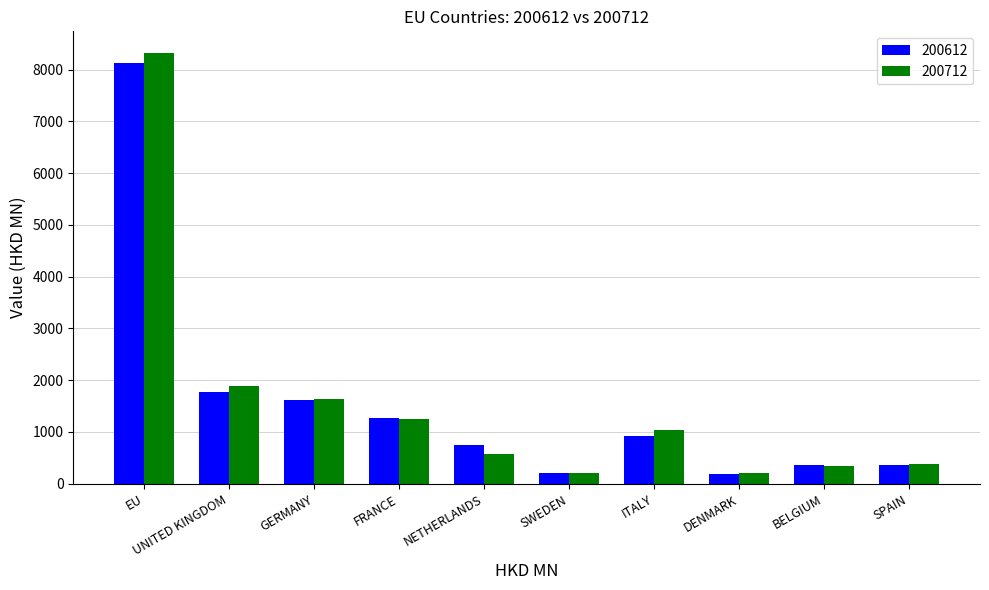

Is the value of 200612 at GERMANY greater than the value of 200712 at ITALY?

Yes